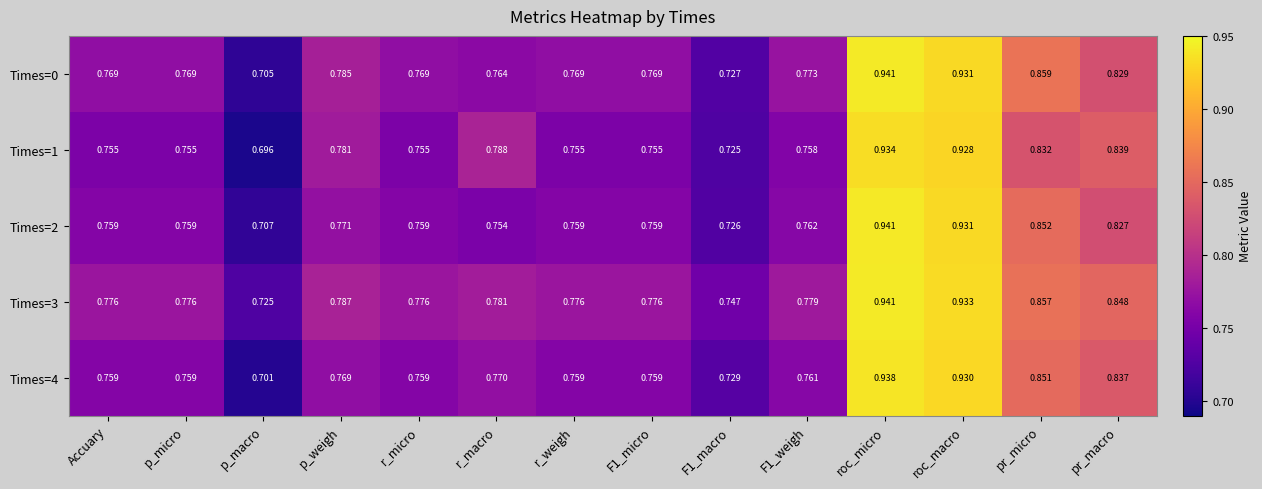

Rank the series at pr_macro from lowest to highest value.

Times=2, Times=0, Times=4, Times=1, Times=3